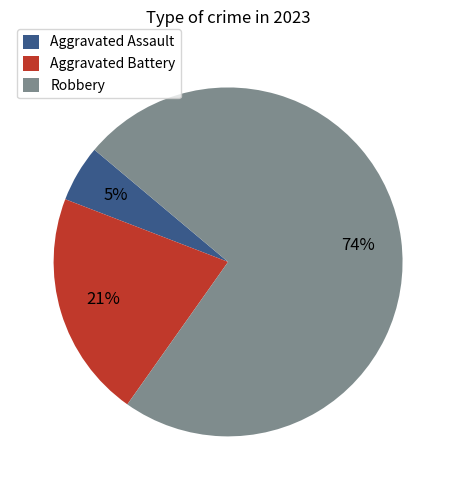

What percentage is the Aggravated Assault slice, to the nearest percent?

5%